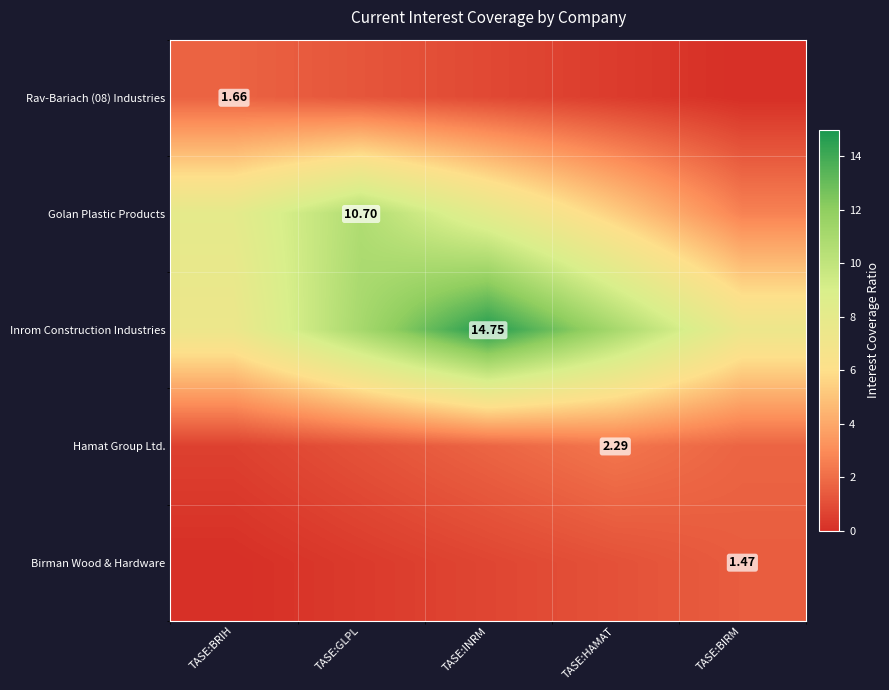

Is the value of Hamat Group Ltd. at TASE:HAMAT greater than the value of Birman Wood & Hardware at TASE:BIRM?

Yes